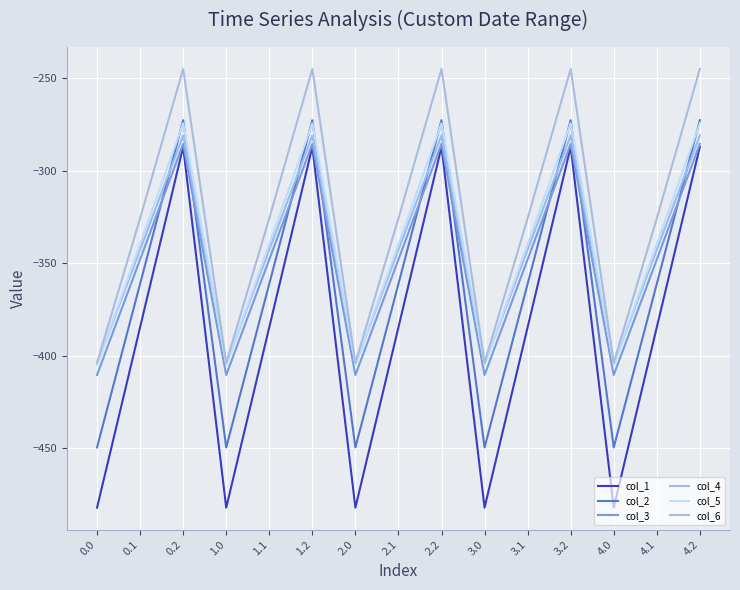

List the labels in order of col_1 value, smallest first.

0.0, 1.0, 2.0, 3.0, 4.0, 0.1, 1.1, 2.1, 3.1, 4.1, 0.2, 1.2, 2.2, 3.2, 4.2